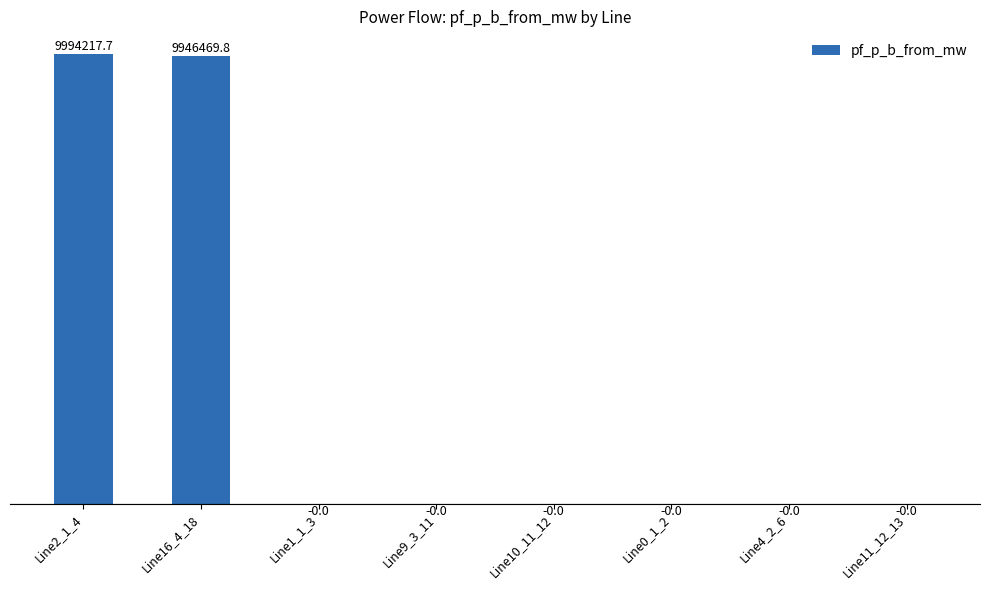

At which label does the data first exceed 0?

Line2_1_4